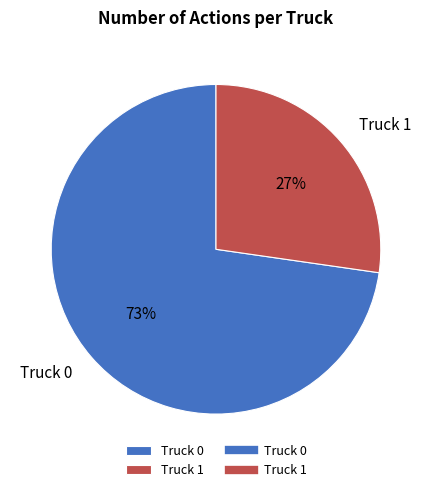

Rank the categories by value from highest to lowest.

Truck 0, Truck 1